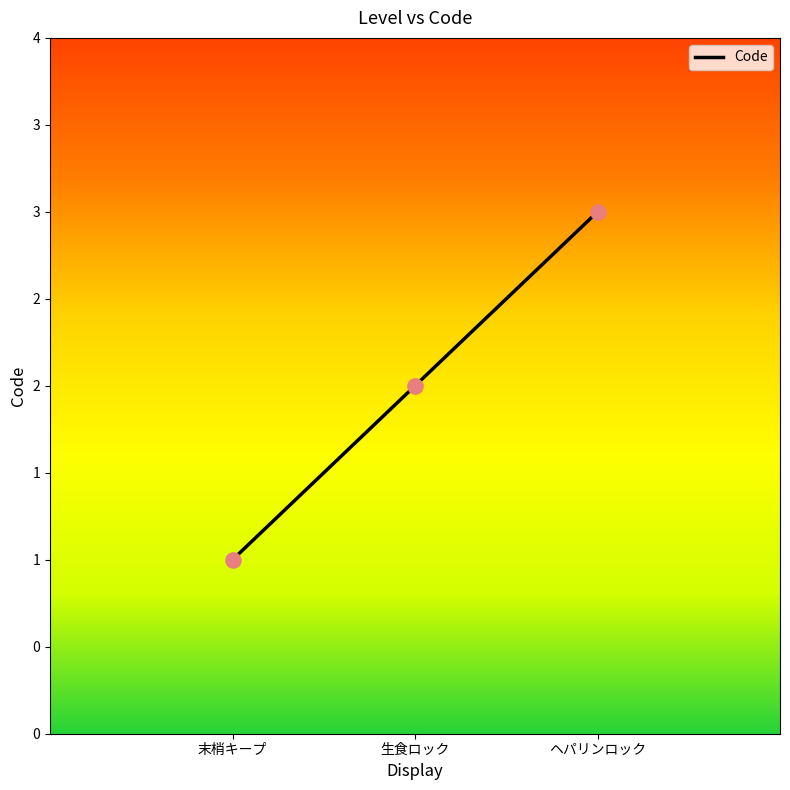

Between 生食ロック and 末梢キープ, which is larger?

生食ロック